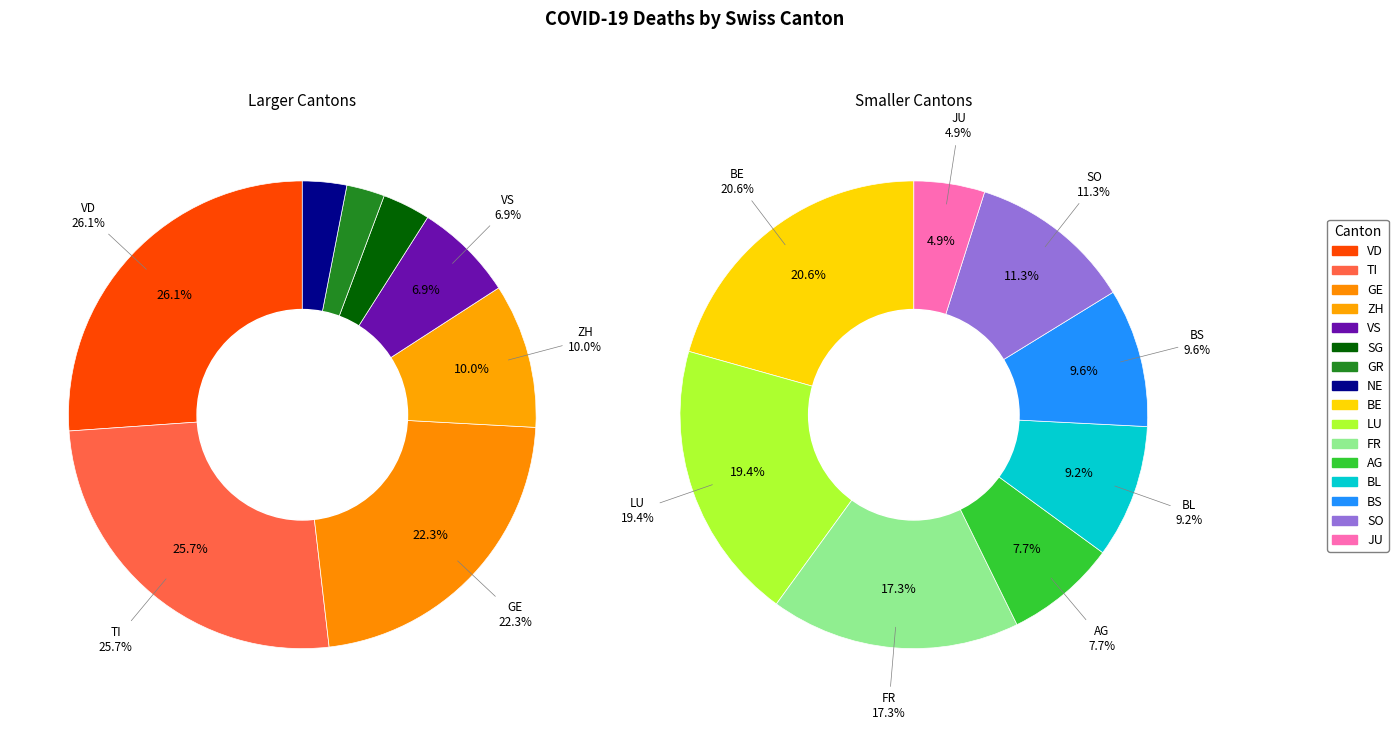

To the nearest percent, what is the difference between the largest and smallest slice percentages?

23%